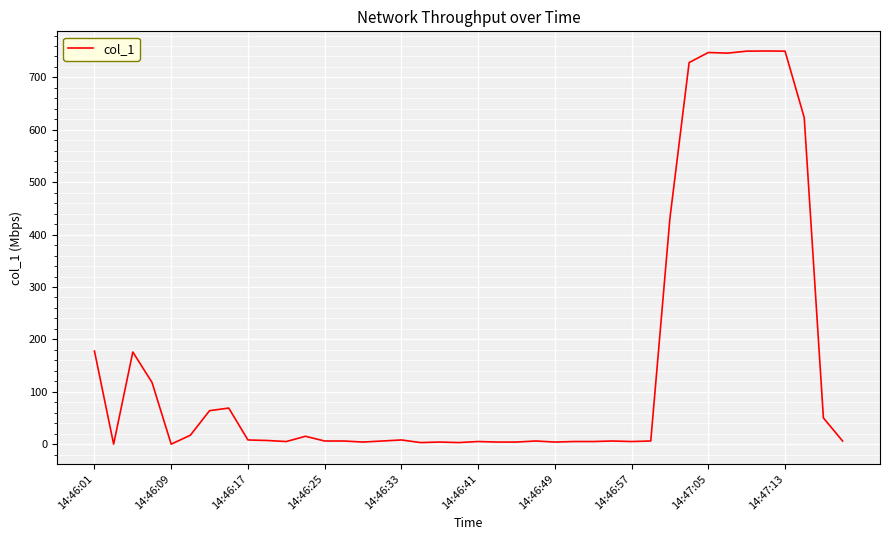

What is the difference between the maximum and minimum values?

750.5